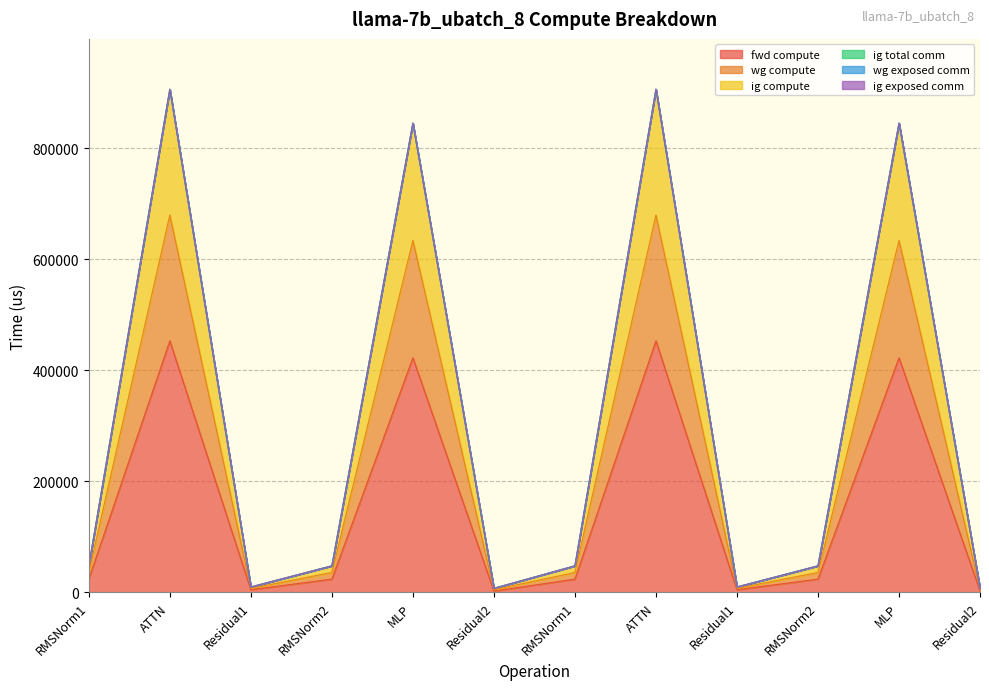

Where does the ig compute series first go above 47854?

RMSNorm1